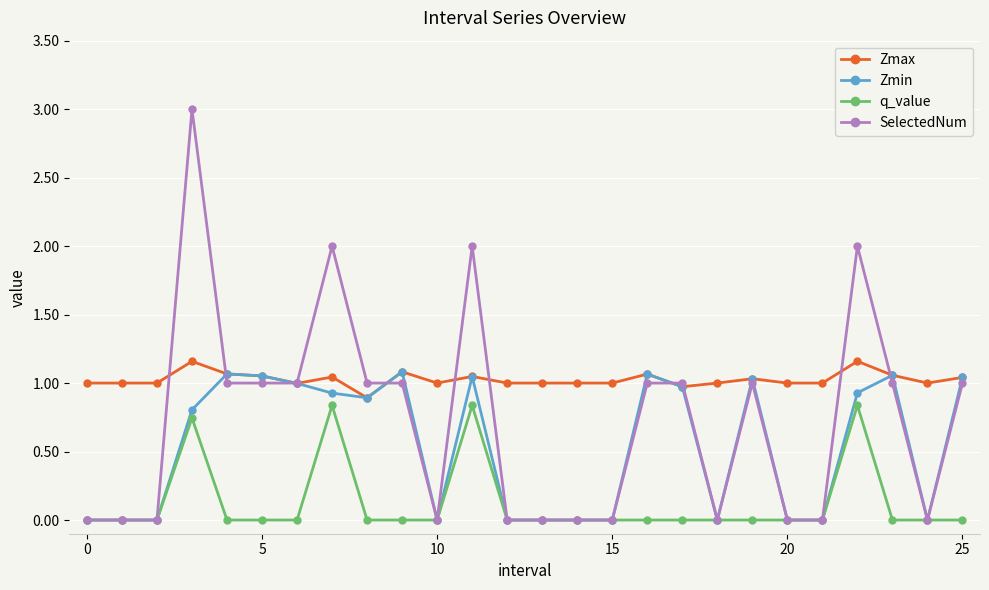

Which series has the largest total across all categories?

Zmax